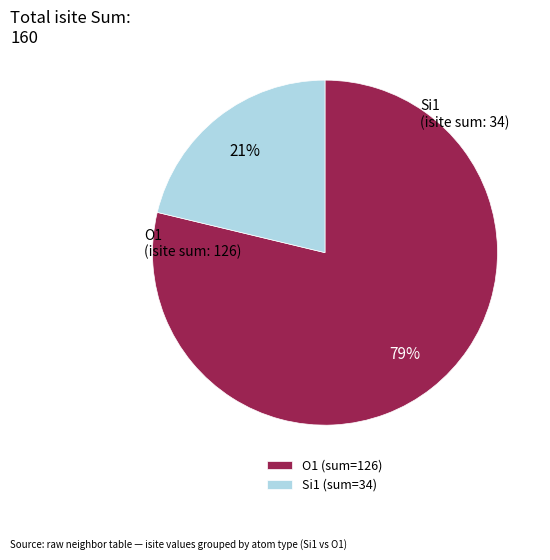

Which slice is the smallest?

Si1